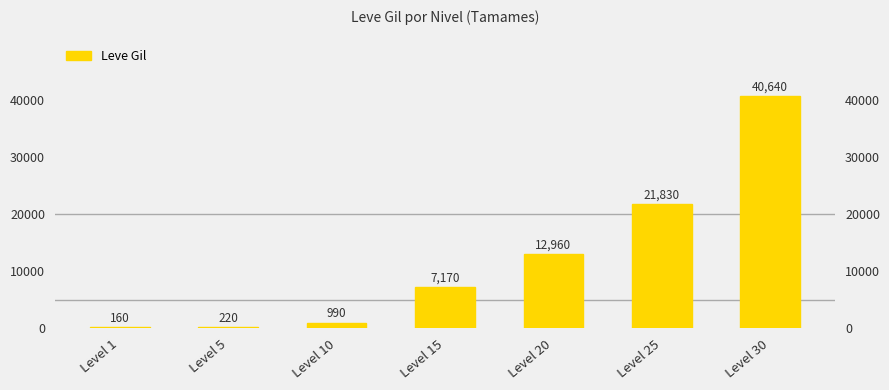

At which label is the value closest to 20400?

Level 25